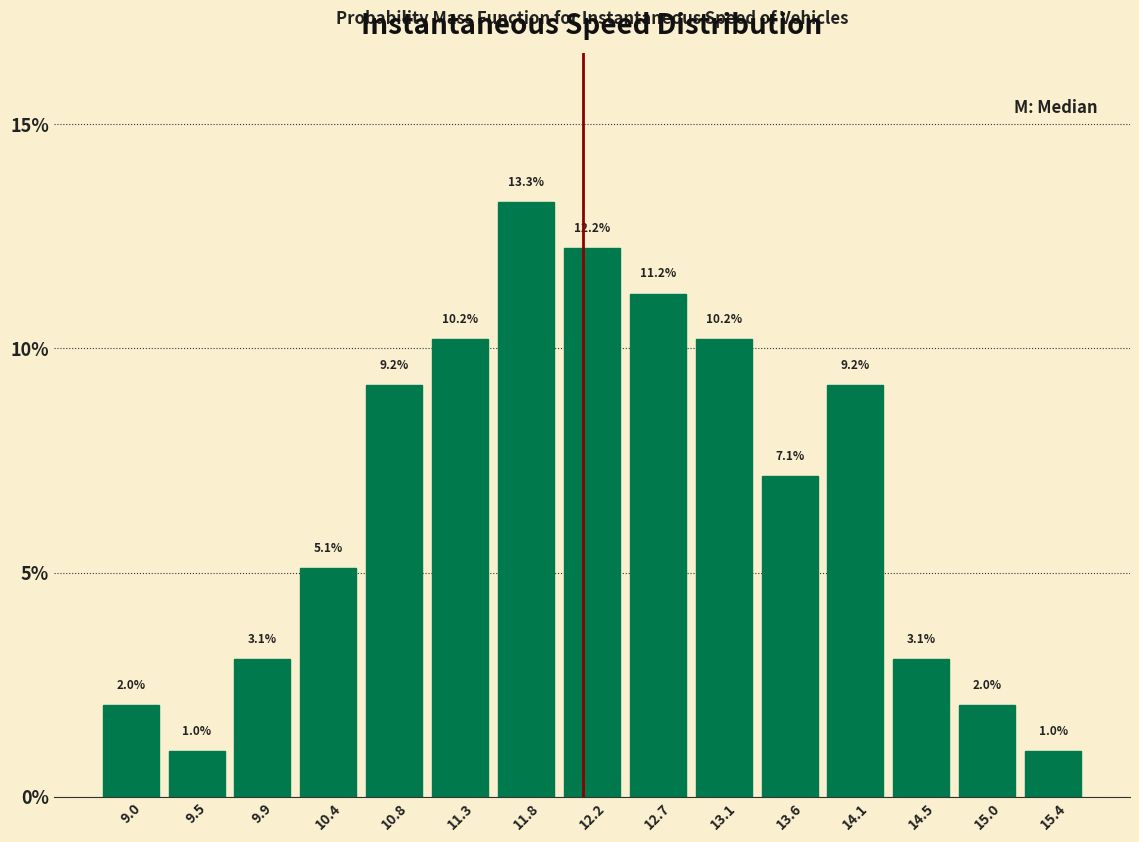

Over which range of the x-axis is the bar tallest?

11.55 to 12.00